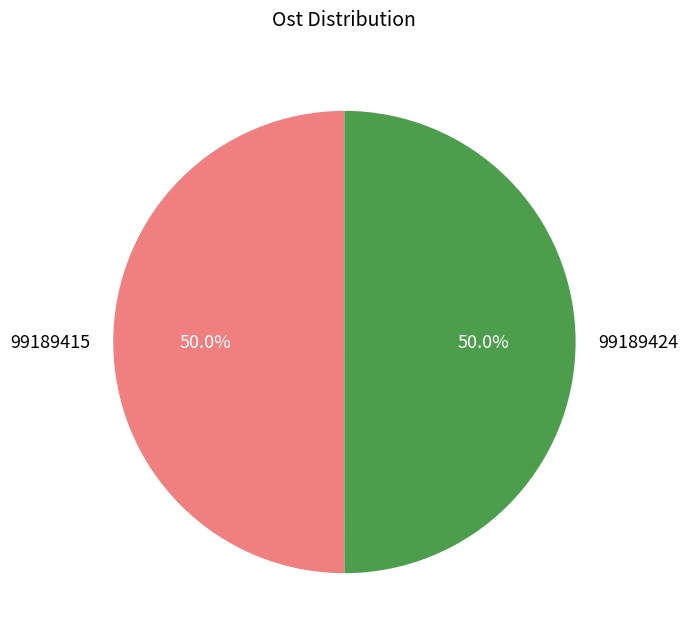

Approximately how many times larger is the value at 99189415 compared to 99189424?

1.0